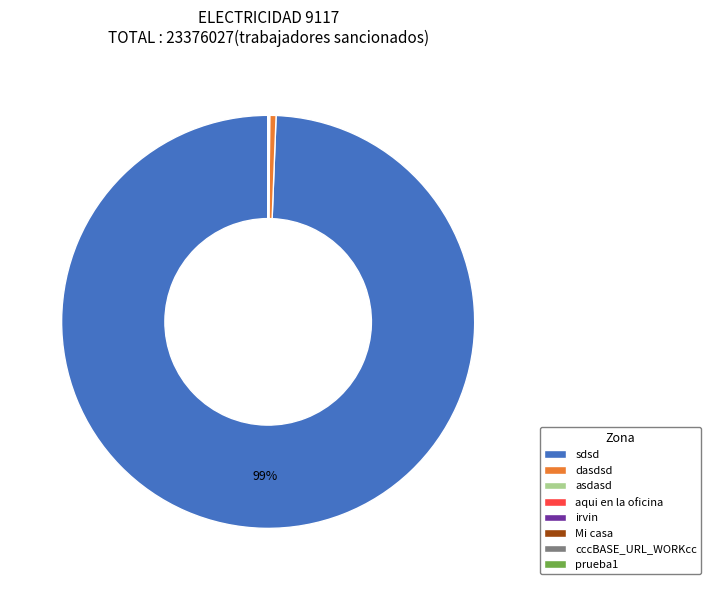

To the nearest percent, what is the average slice percentage?

12%